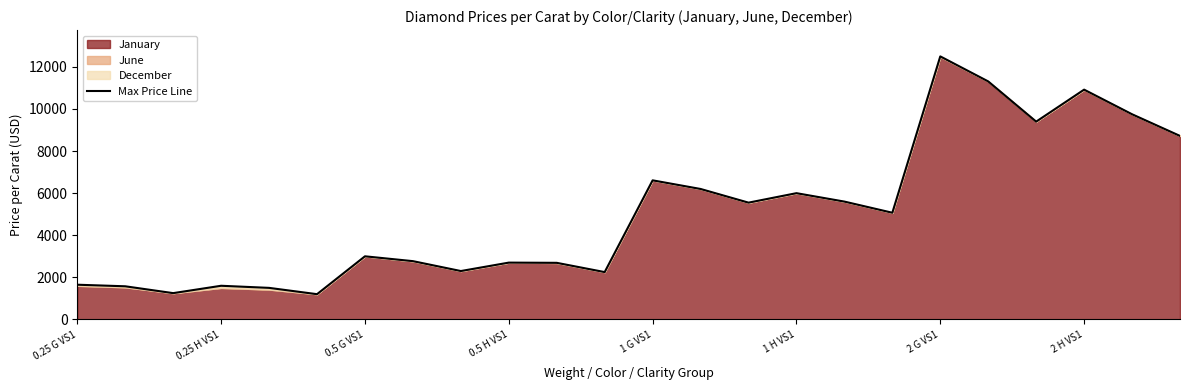

What is the maximum value shown in the chart?

12500